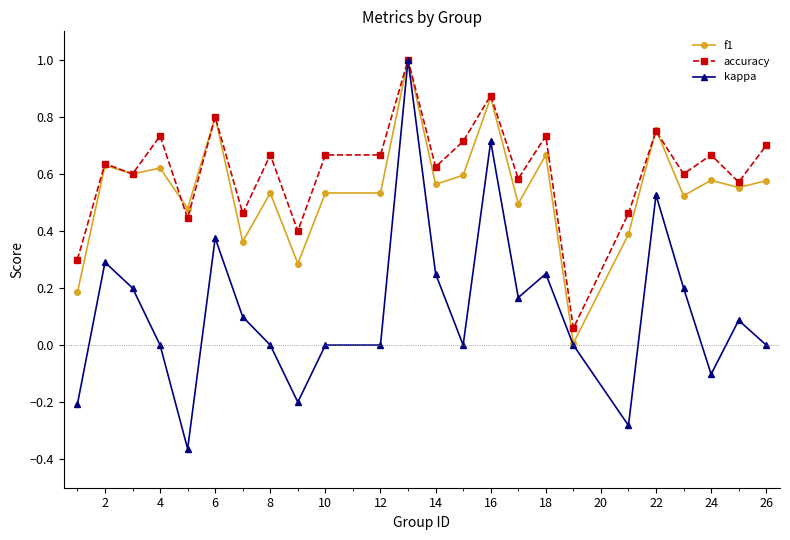

Which series has the largest total across all categories?

accuracy